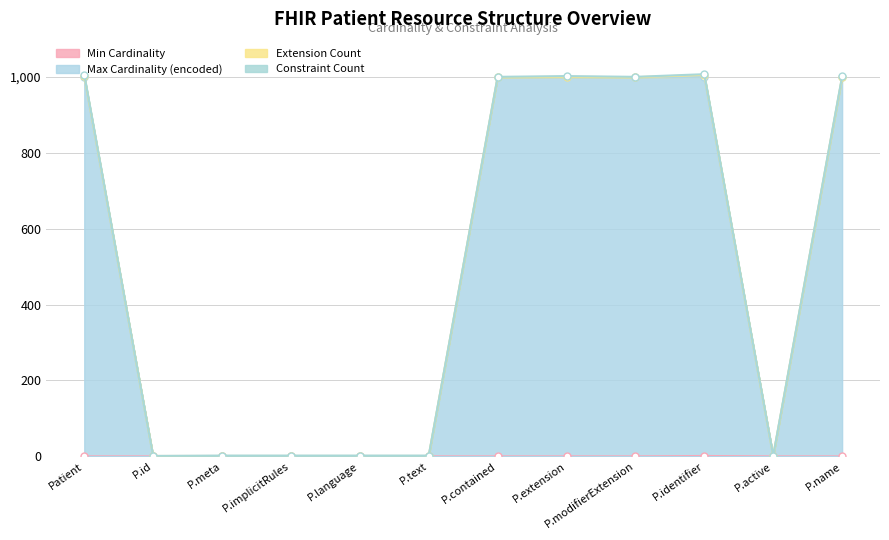

What is the total value across all series at P.implicitRules?

1